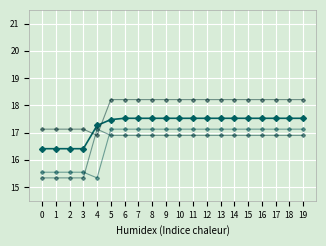

Is this an area chart (filled region under the line)?

No